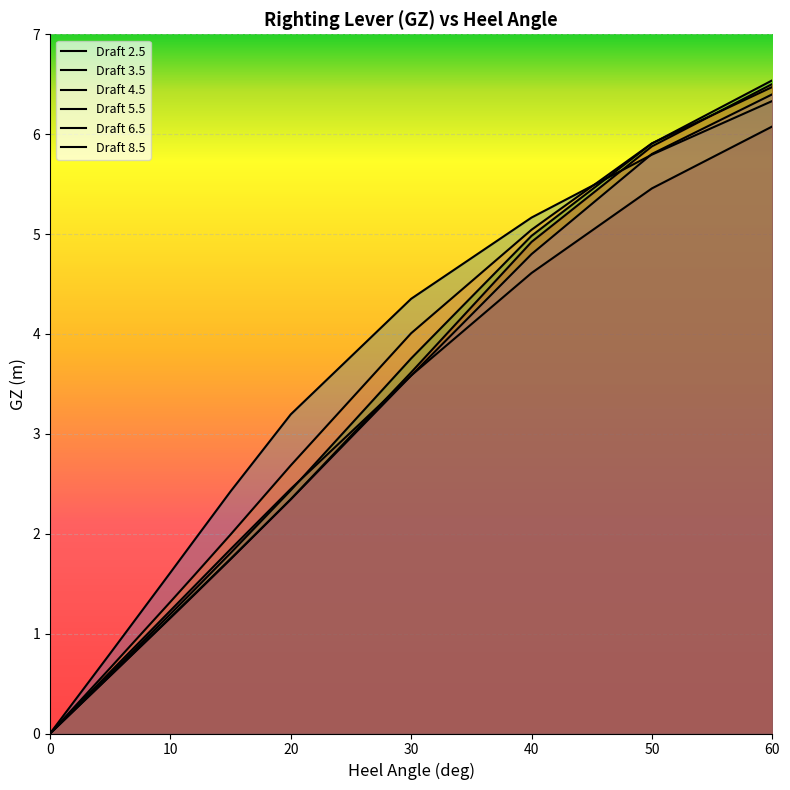

What is the difference between the Draft 4.5 values at 40 and 5?

4.4